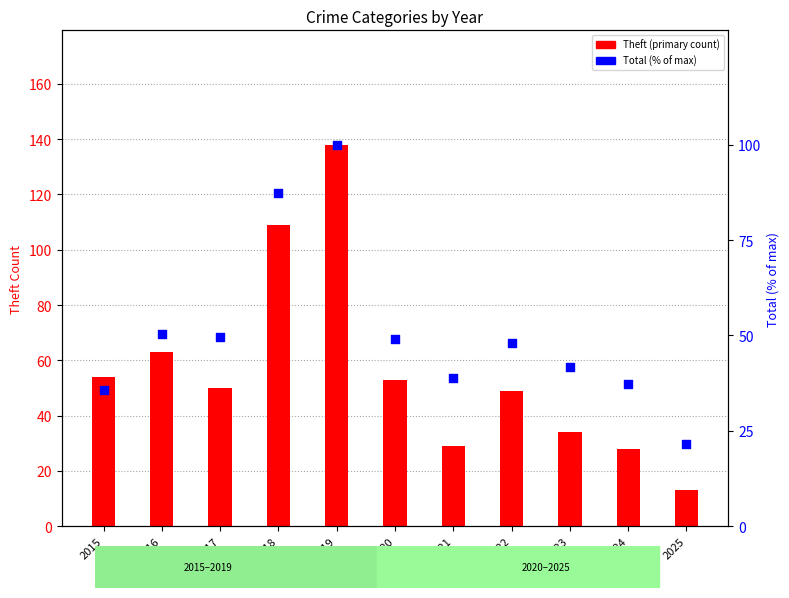

Which series reaches the maximum Y coordinate?

Theft (primary count)